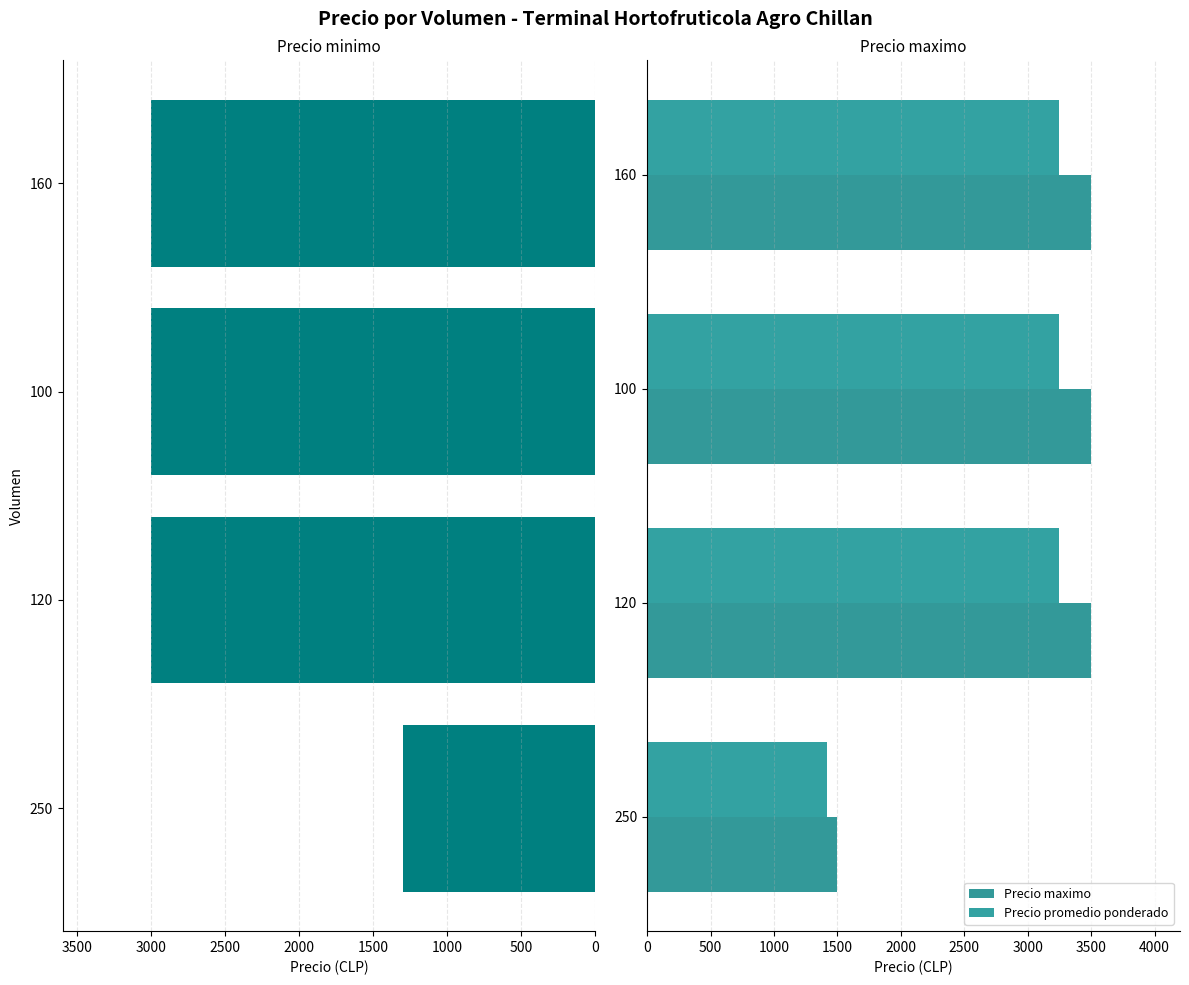

What is the average value of the Precio promedio ponderado series?

2792